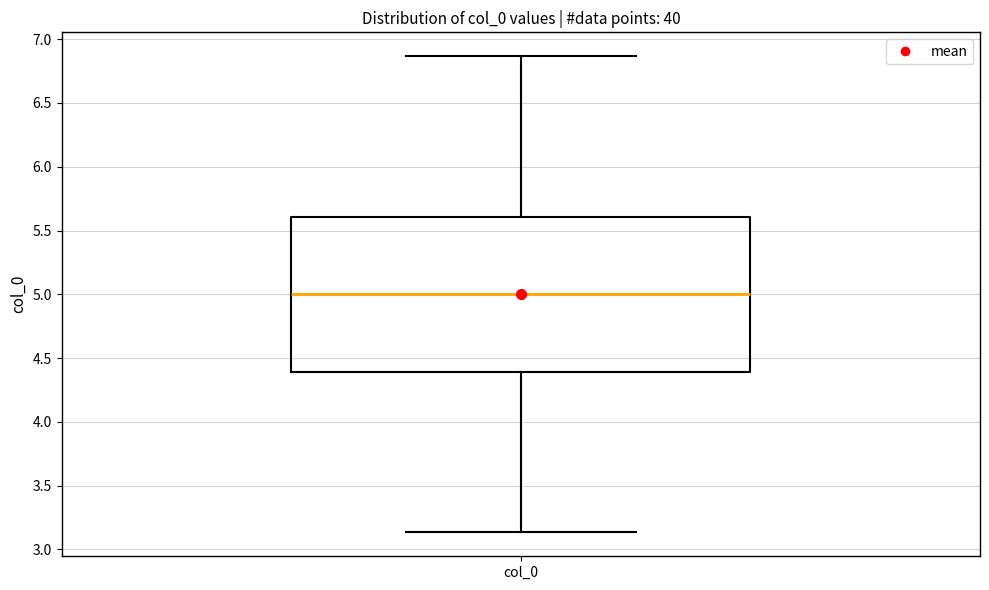

Read this box plot against the y-axis: the position of the median line, the range covered by the box, and the ends of both whiskers. The values are not printed on the chart, so give them approximately, as read against the axis.

median 5.00, box 4.40 to 5.60, whiskers 3.15 to 6.85